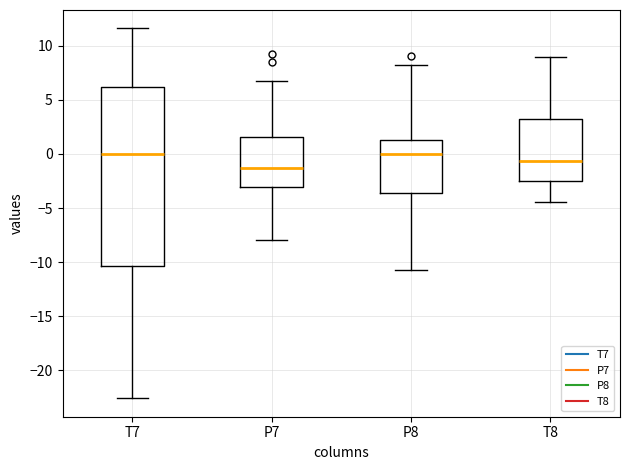

Reading left to right, transcribe this box plot: for each box, give where its median line is, the range the box spans, and where its two whiskers end, as read against the y-axis. The values are not printed on the chart, so give them approximately, as read against the axis.

T7: median 0.0, box -10.5 to 6.0, whiskers -22.5 to 11.5
P7: median -1.5, box -3.0 to 1.5, whiskers -8.0 to 7.0
P8: median 0.0, box -3.5 to 1.5, whiskers -11.0 to 8.5
T8: median -0.5, box -2.5 to 3.0, whiskers -4.5 to 9.0